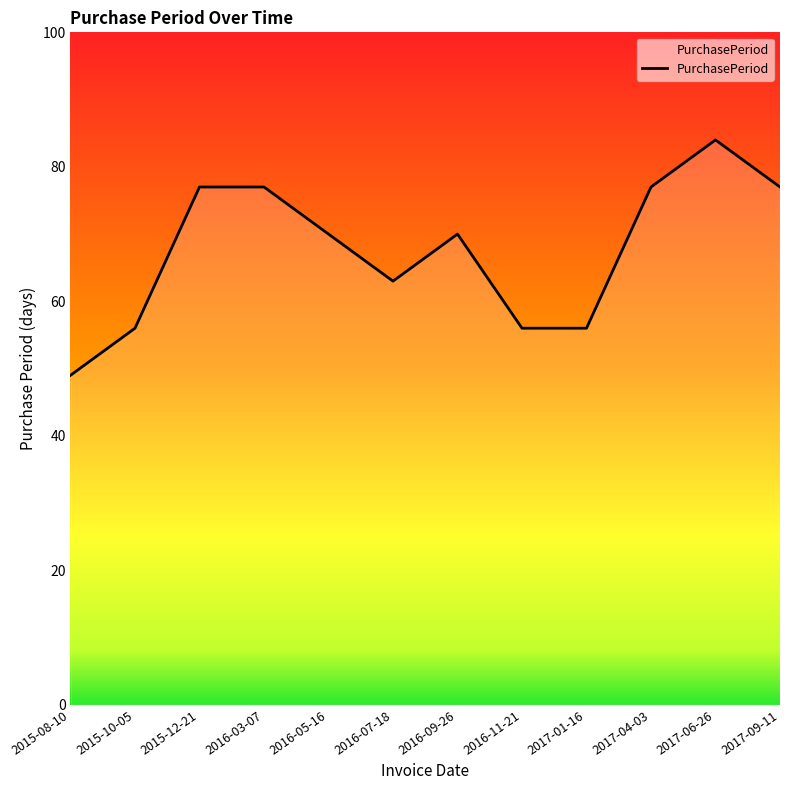

The chart shows a value of 56 at 2015-10-05. True or false?

True